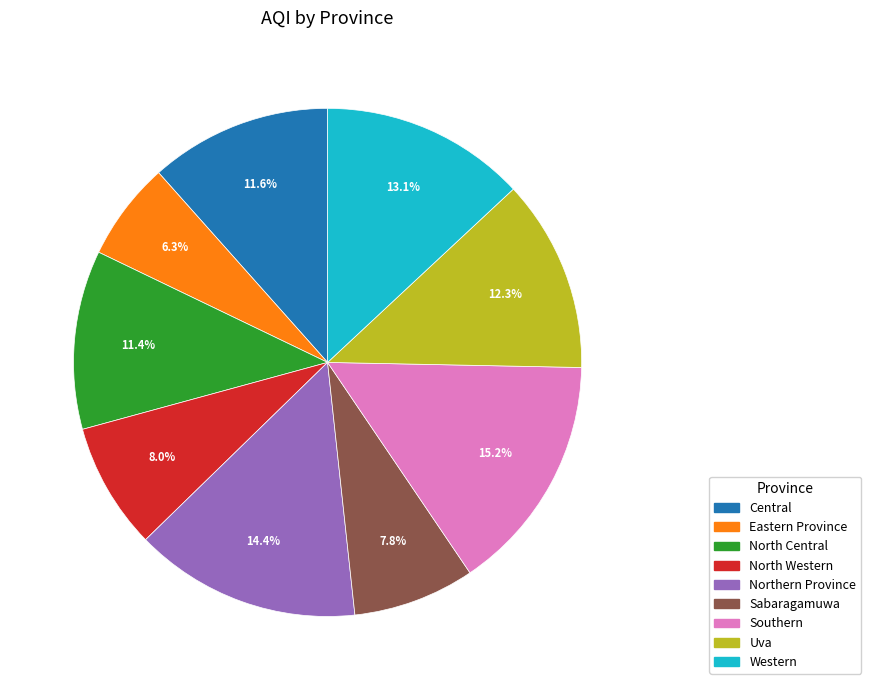

How many slices are in this pie chart?

9